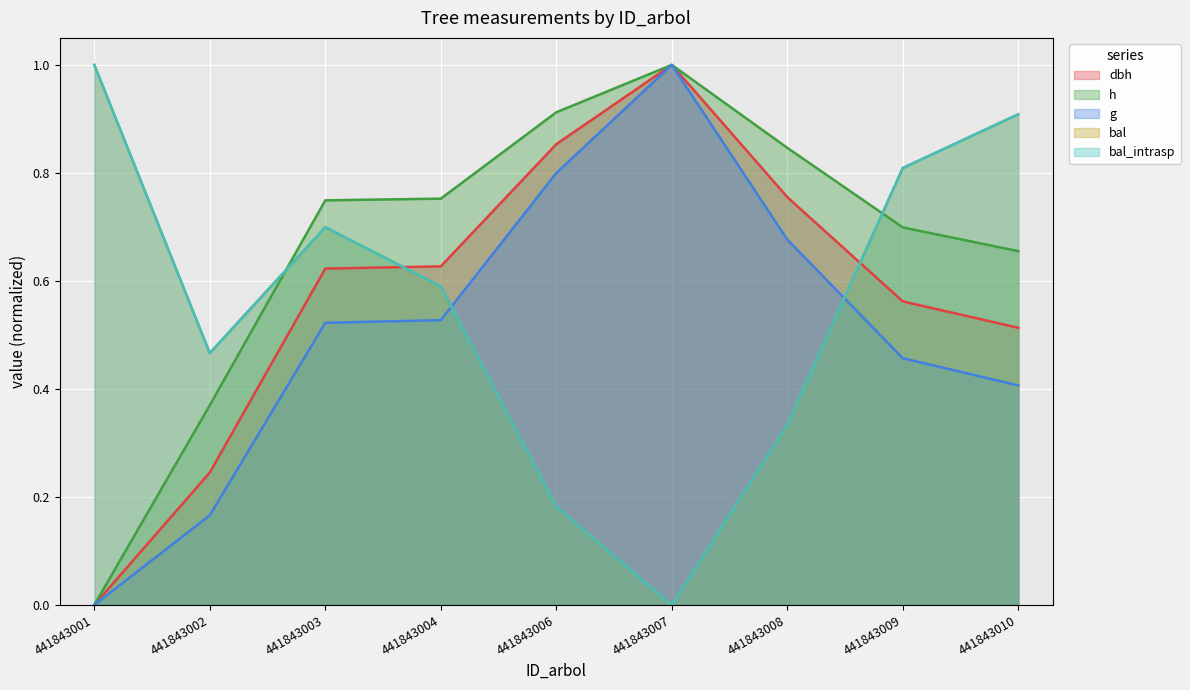

What are all the series names shown in the legend?

dbh, h, g, bal, bal_intrasp